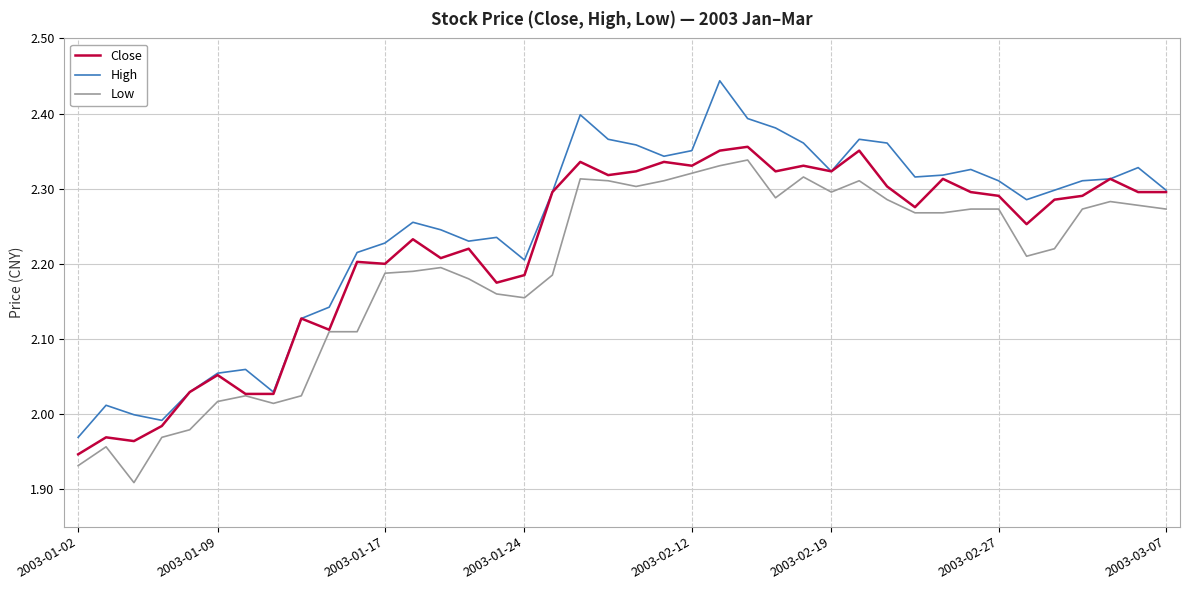

True or false: Low and High intersect in this chart.

False